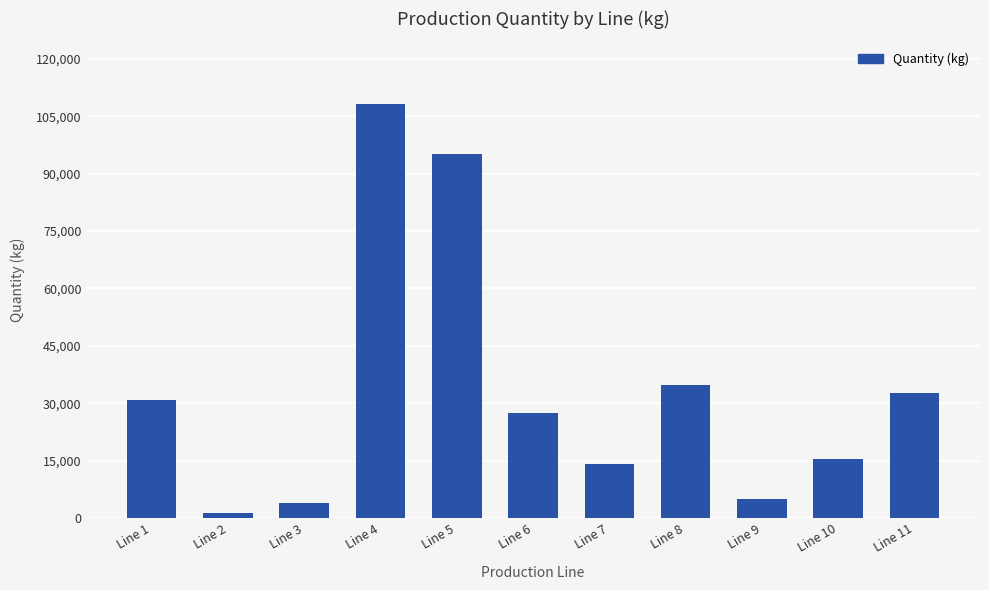

Reading left to right, extract all data points from this chart.

Line 1=30780	Line 2=1302	Line 3=3959	Line 4=108348	Line 5=95051	Line 6=27360	Line 7=14040	Line 8=34807	Line 9=5040	Line 10=15450	Line 11=32731